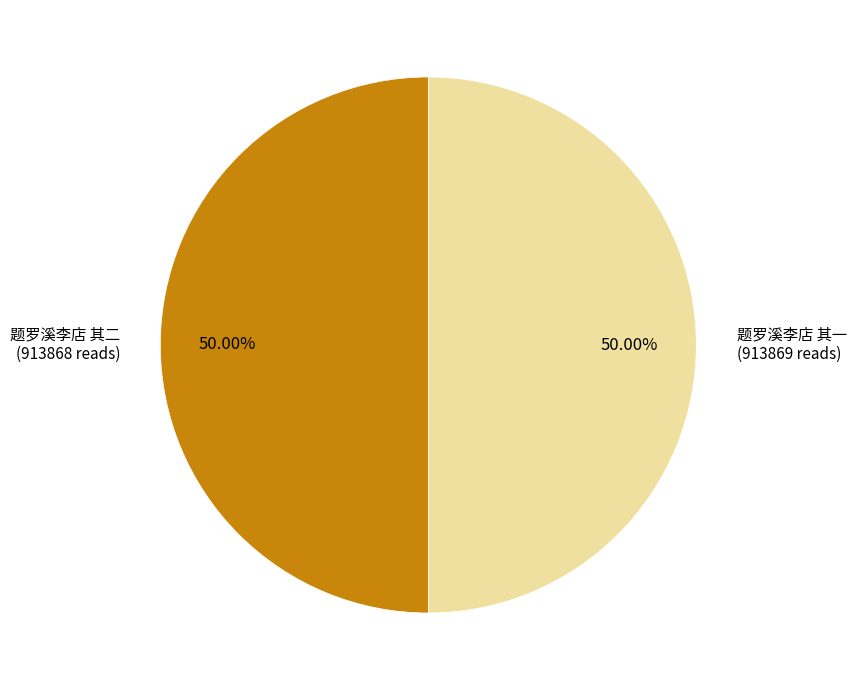

How many segments does this pie chart have?

2